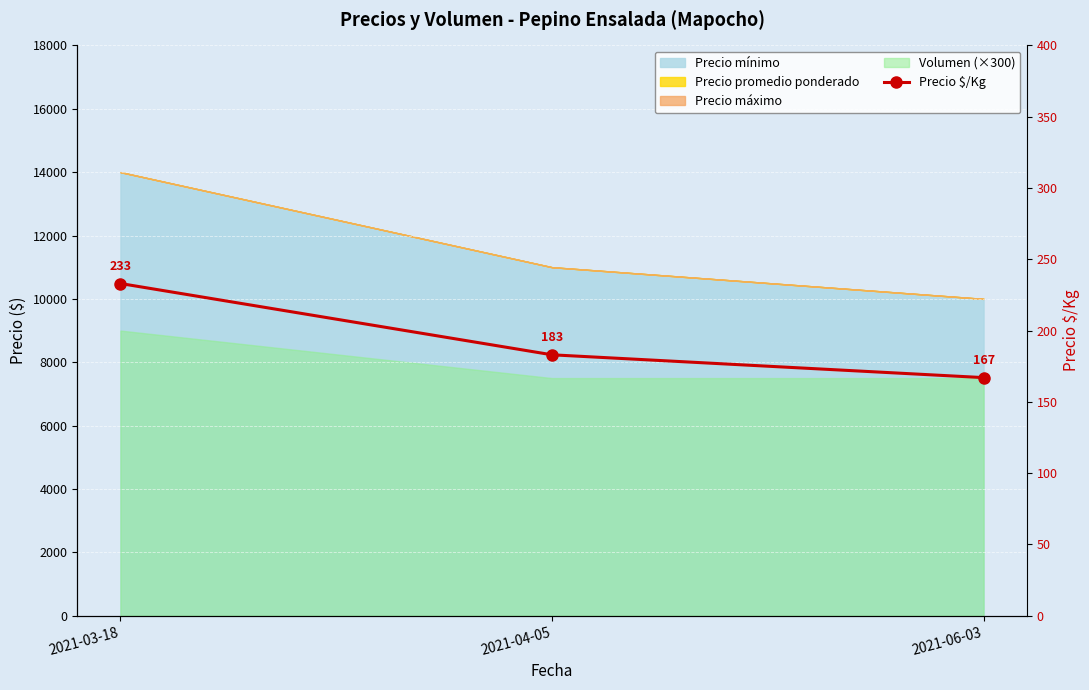

What value does the data have at 2021-04-05?

183